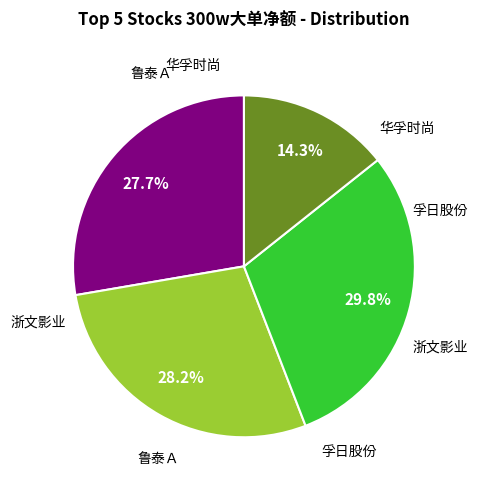

Does any single category account for the majority?

No